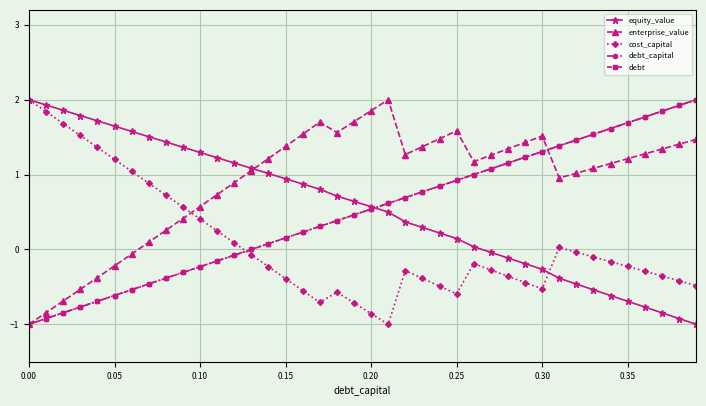

Is this an area chart (filled region under the line)?

No